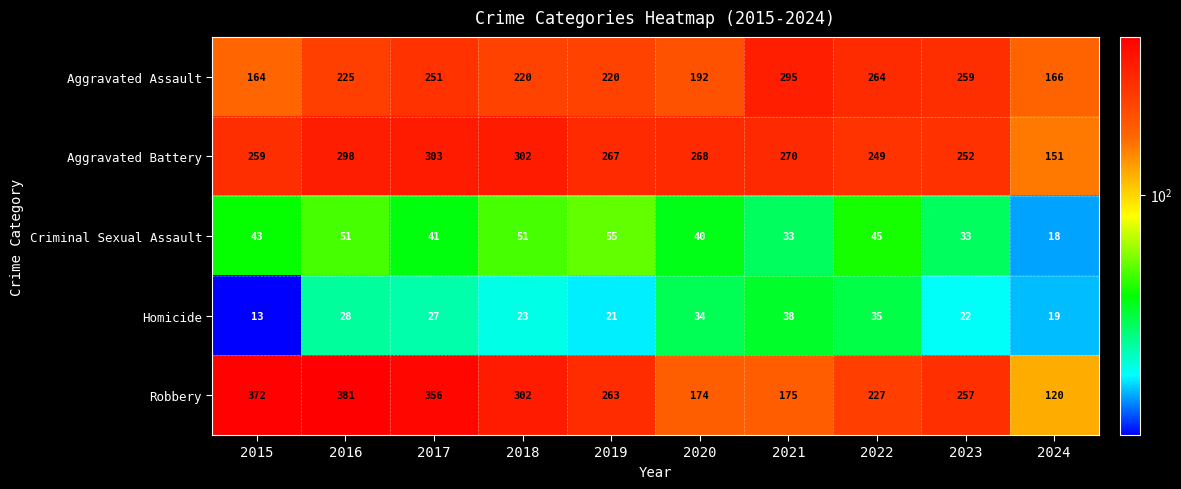

What is the total value across all series at 2017?

978